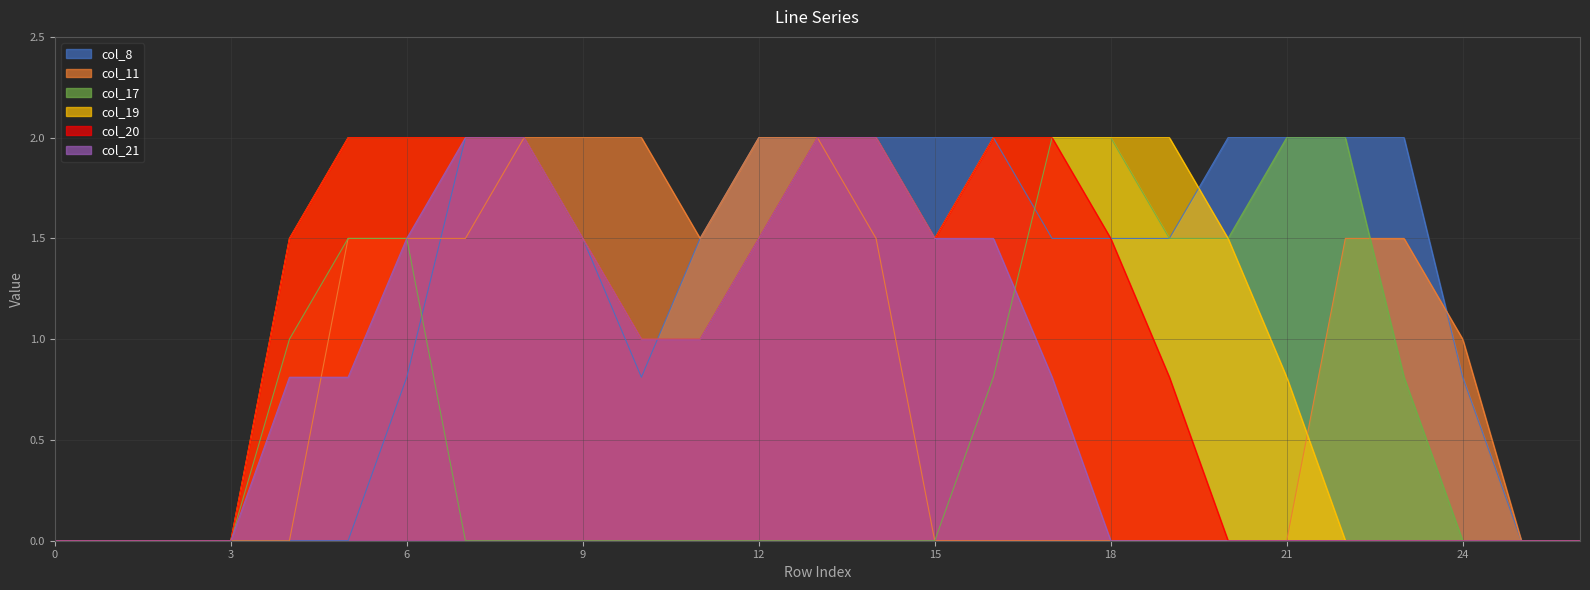

Rank the series at 2 from highest to lowest value.

col_8, col_11, col_17, col_19, col_20, col_21